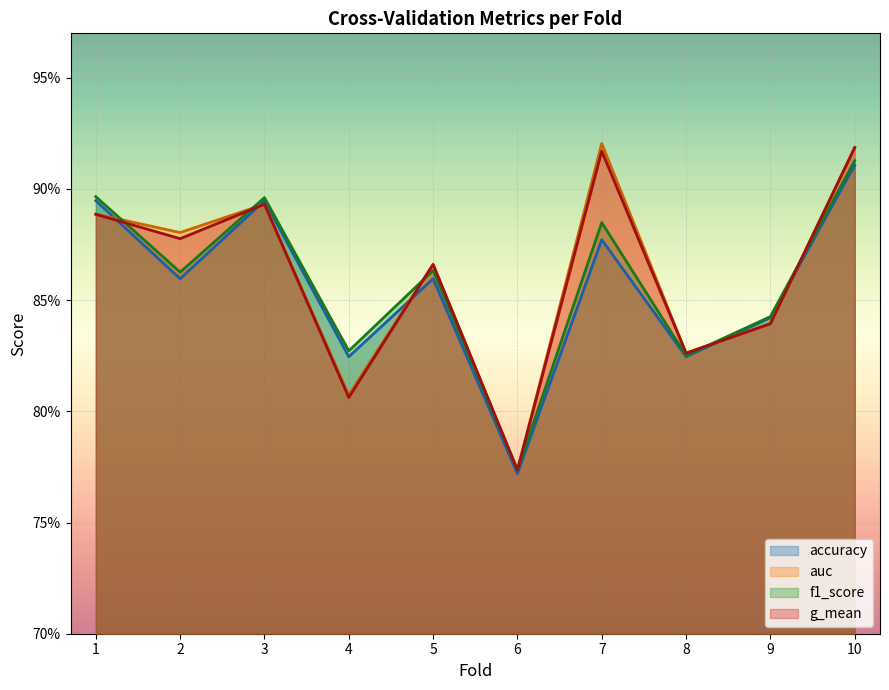

Is the value of f1_score at 3 greater than the value of g_mean at 9?

Yes